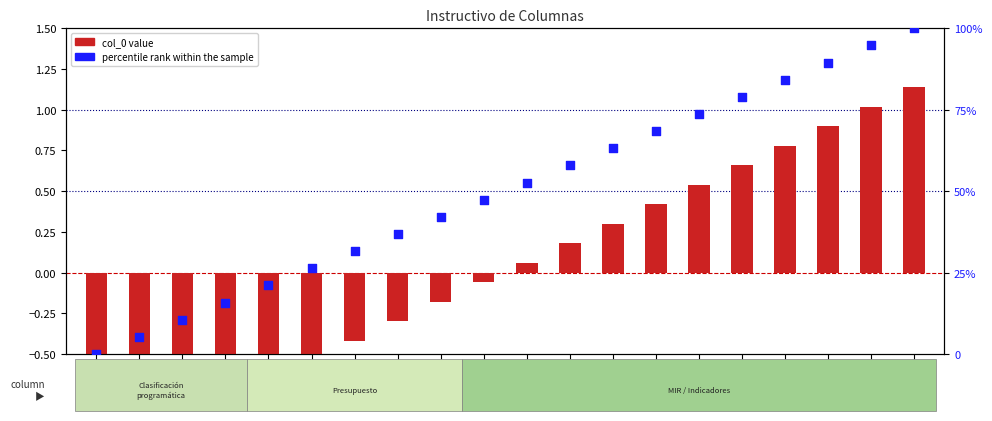

At how many categories does at least one series exceed 48?

10